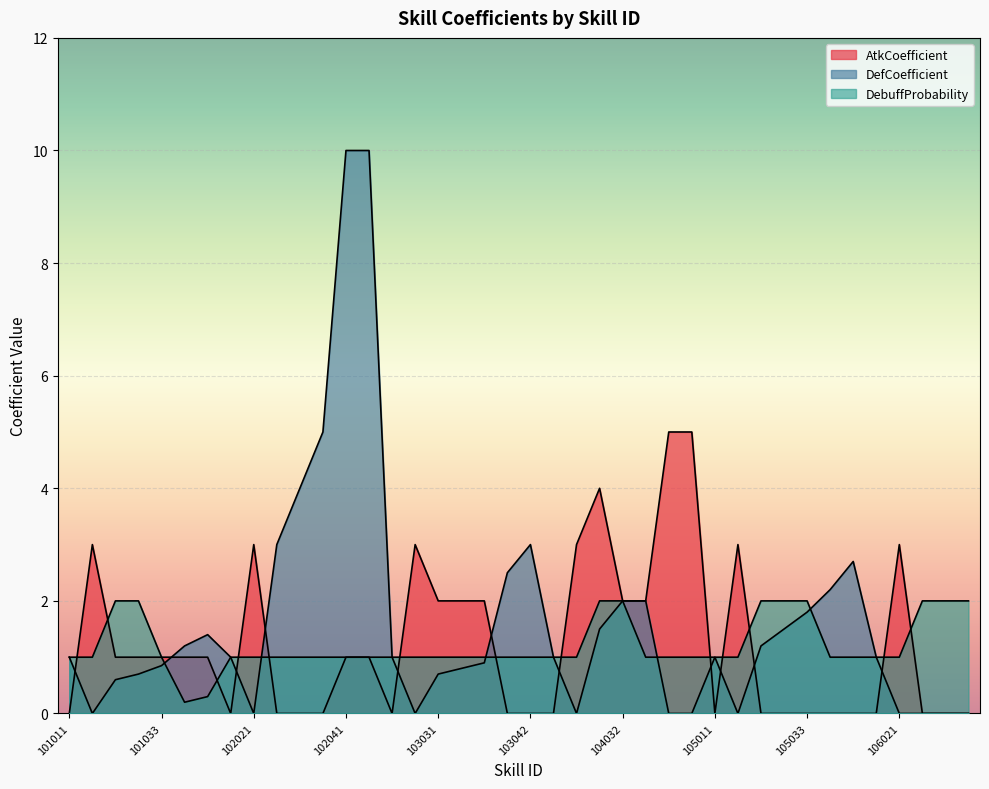

At how many categories does at least one series exceed 0?

40